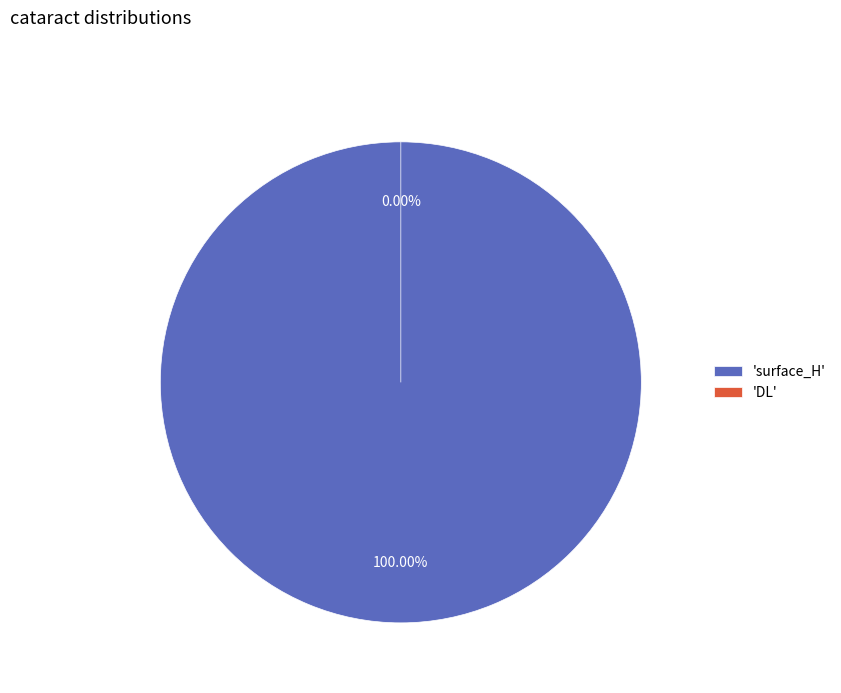

Rank the categories by value from lowest to highest.

DL, surface_H